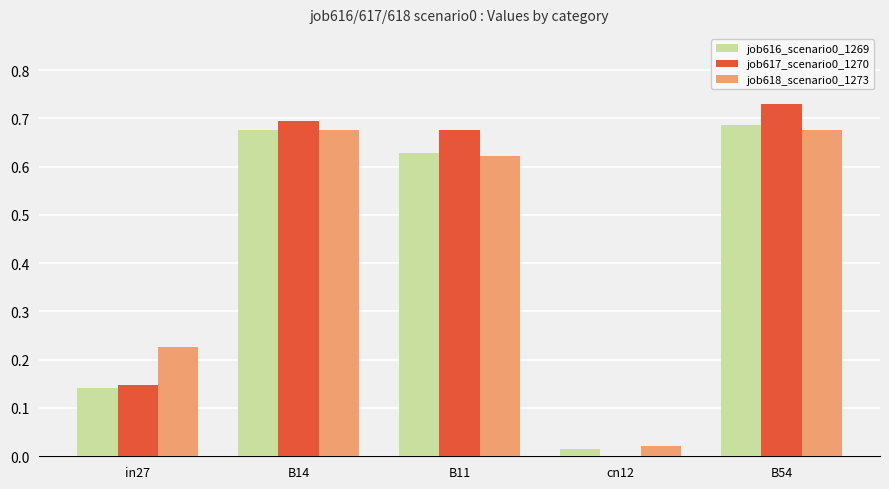

At which category is the sum across all series the highest?

B54